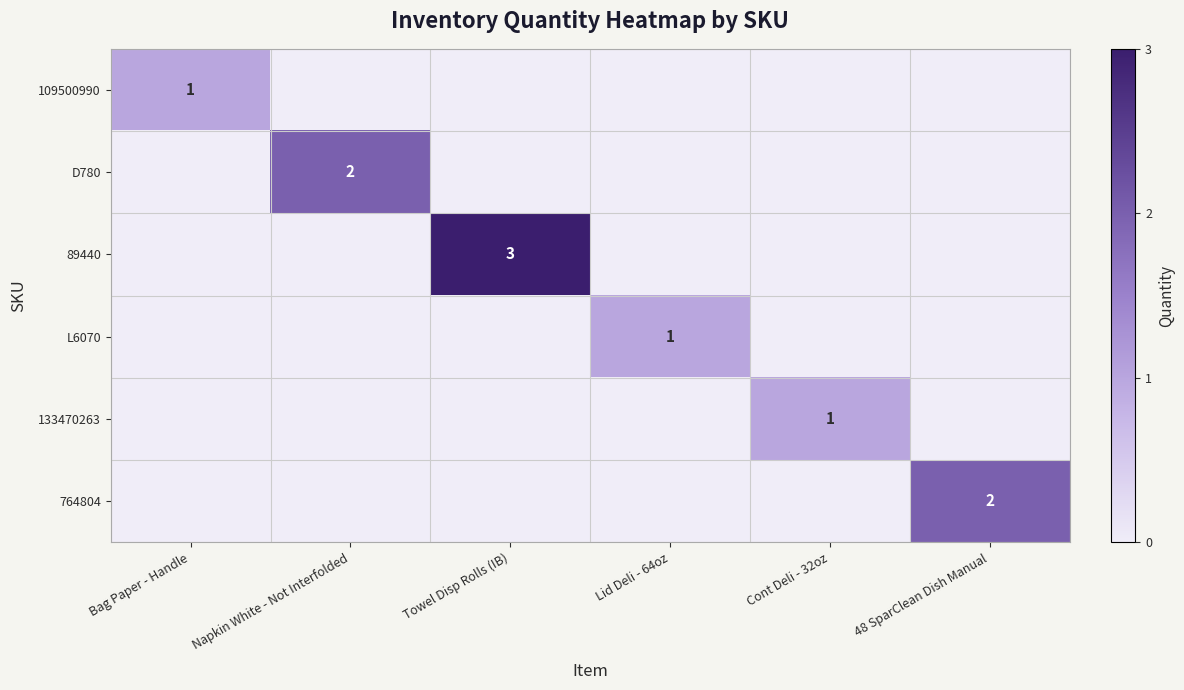

Is the value of D780 at Cont Deli - 32oz greater than the value of 89440 at 48 SparClean Dish Manual?

No